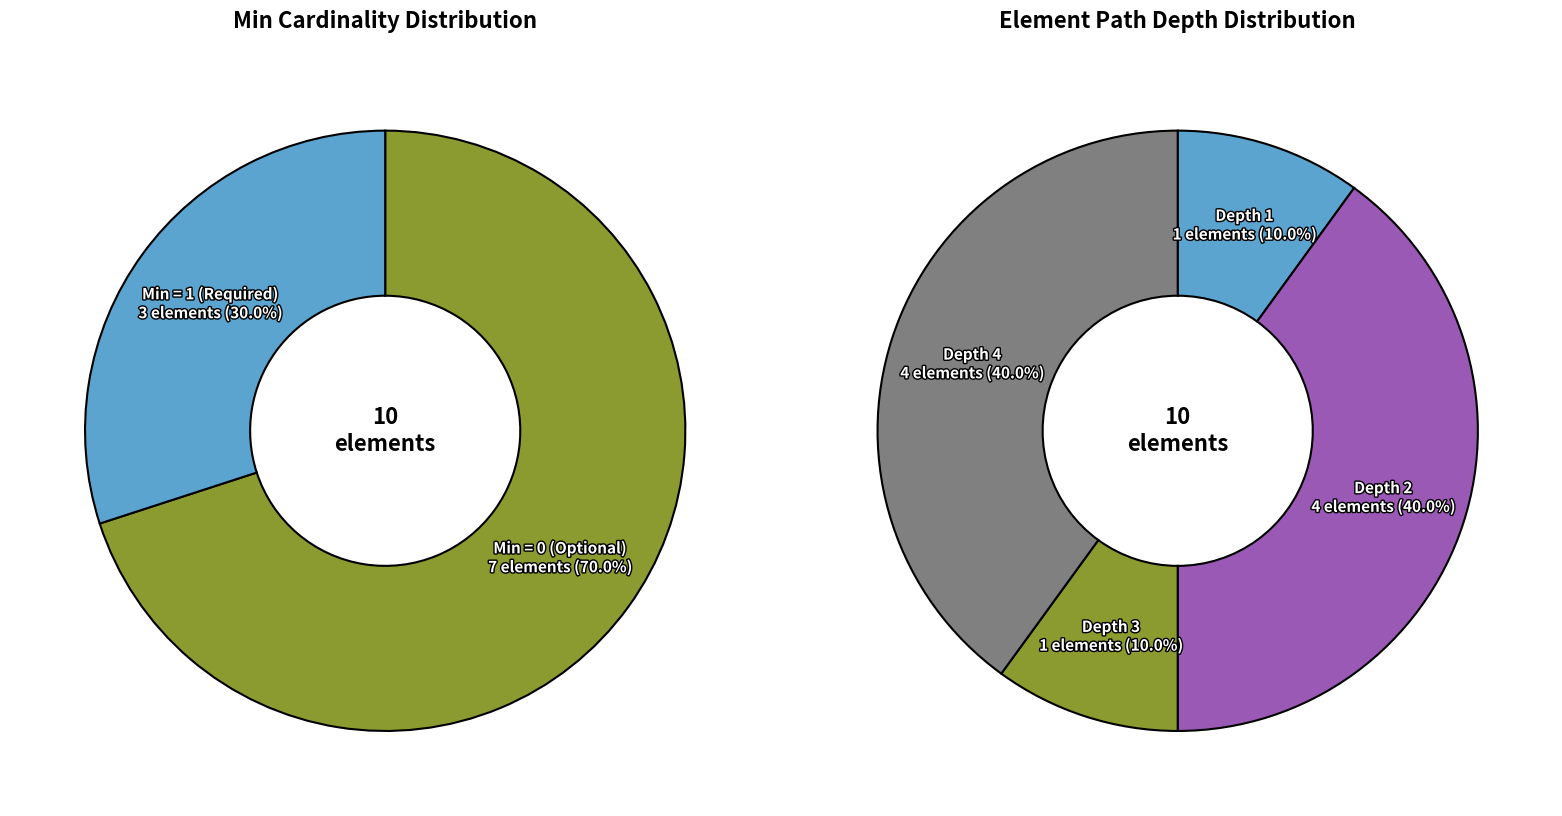

True or false: Extension.value[x]:valueCodeableConcept accounts for 0% of the total.

True